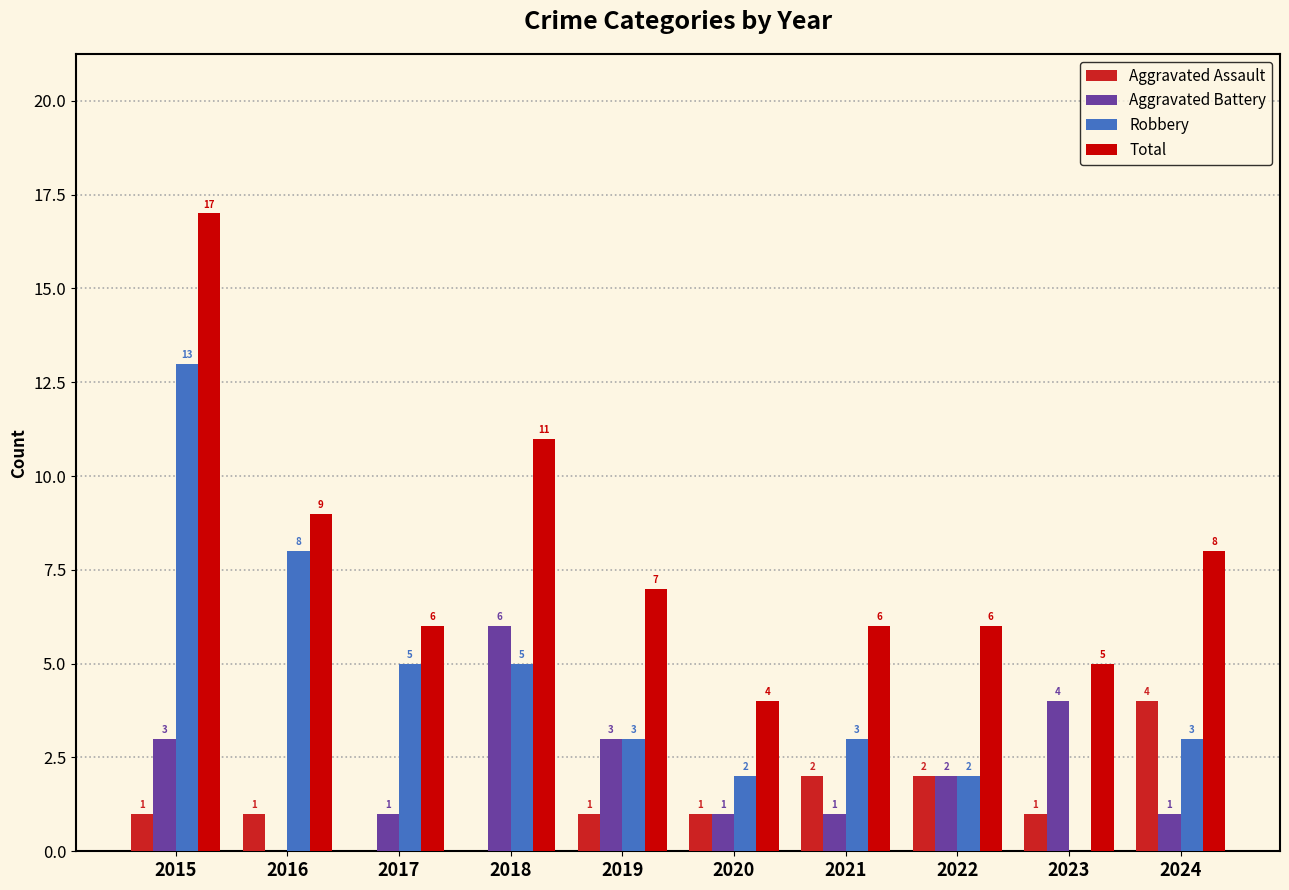

True or false: Total has a value of 2 at 2023.

False